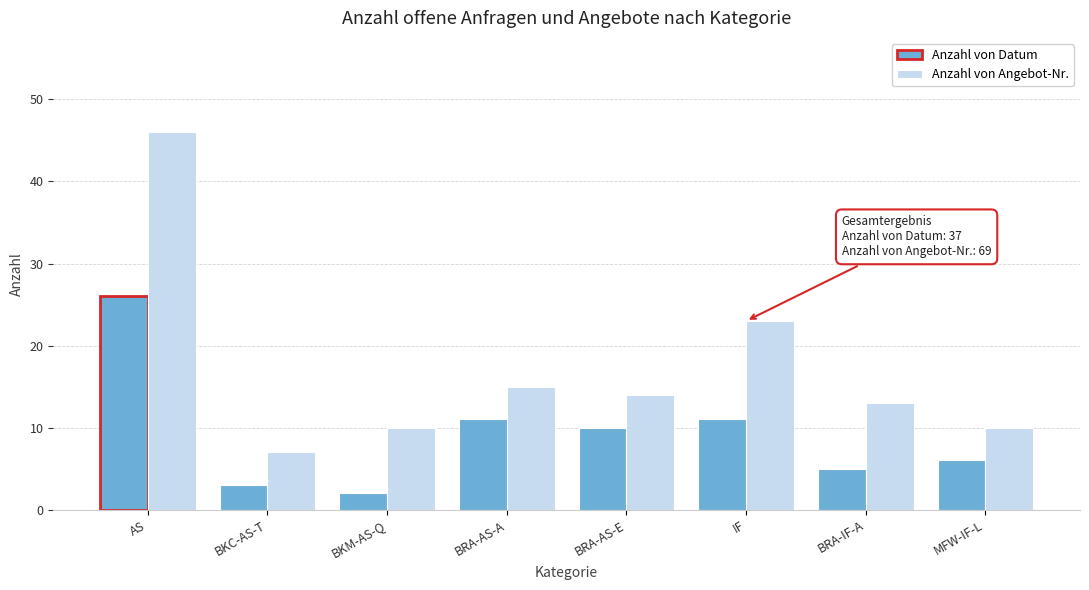

Reading right to left, list all the values displayed in this chart.

Anzahl von Datum: MFW-IF-L=6	BRA-IF-A=5	IF=11	BRA-AS-E=10	BRA-AS-A=11	BKM-AS-Q=2	BKC-AS-T=3	AS=26
Anzahl von Angebot-Nr.: MFW-IF-L=10	BRA-IF-A=13	IF=23	BRA-AS-E=14	BRA-AS-A=15	BKM-AS-Q=10	BKC-AS-T=7	AS=46